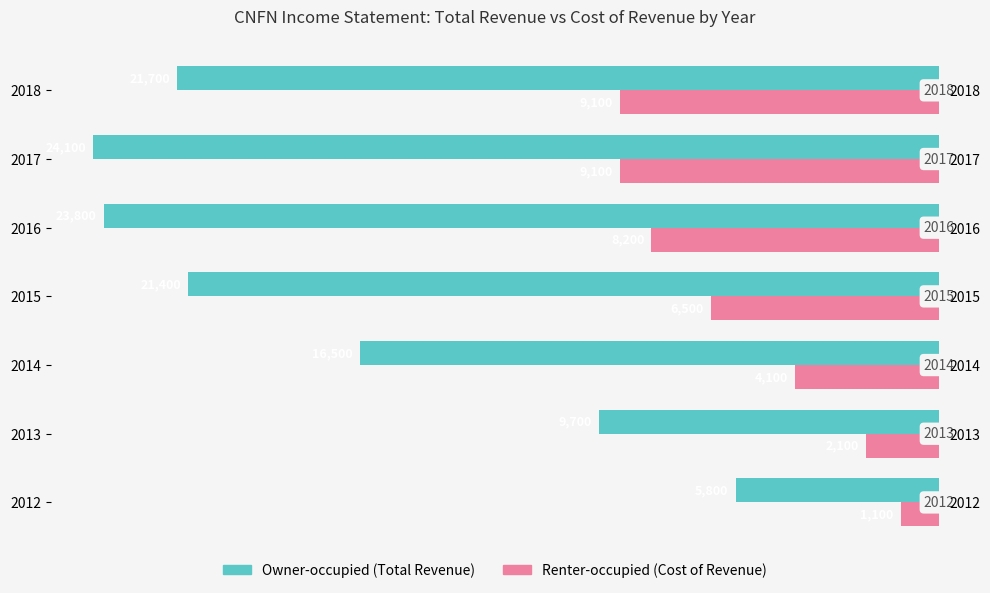

At how many categories does at least one series exceed 8356?

6